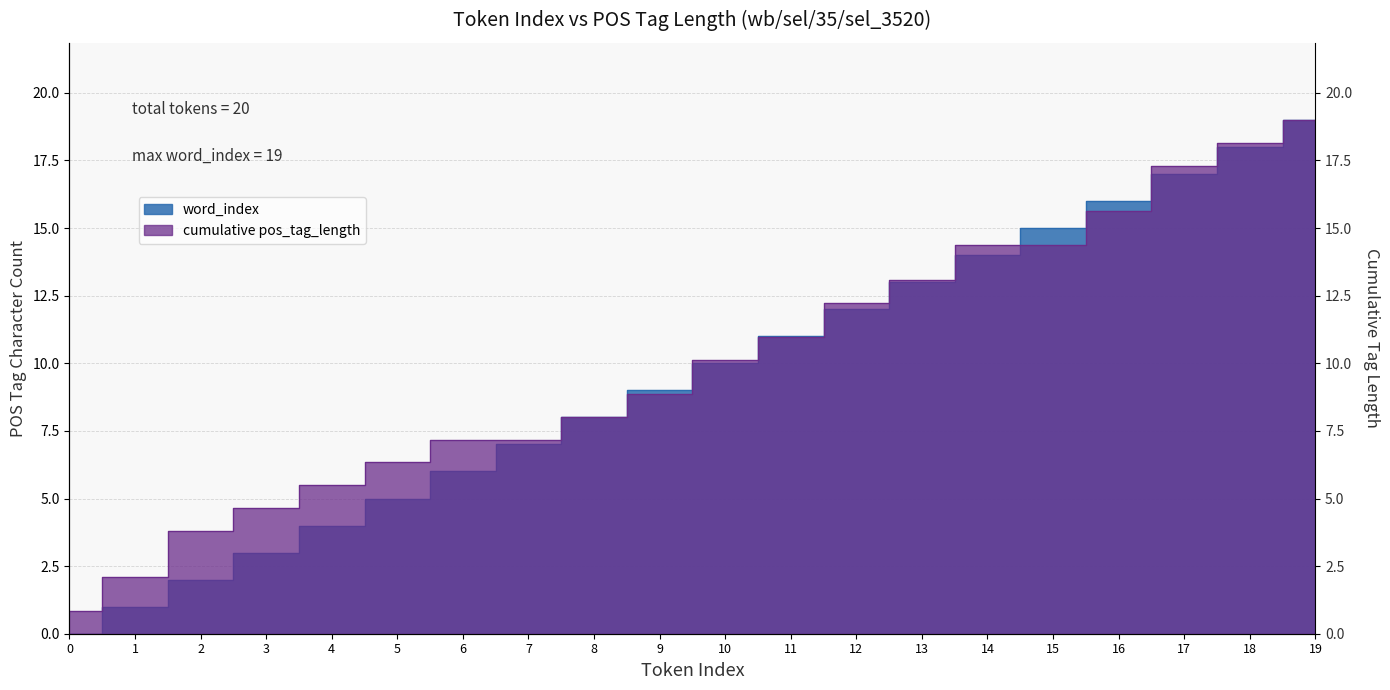

What is the sum of all values?

190